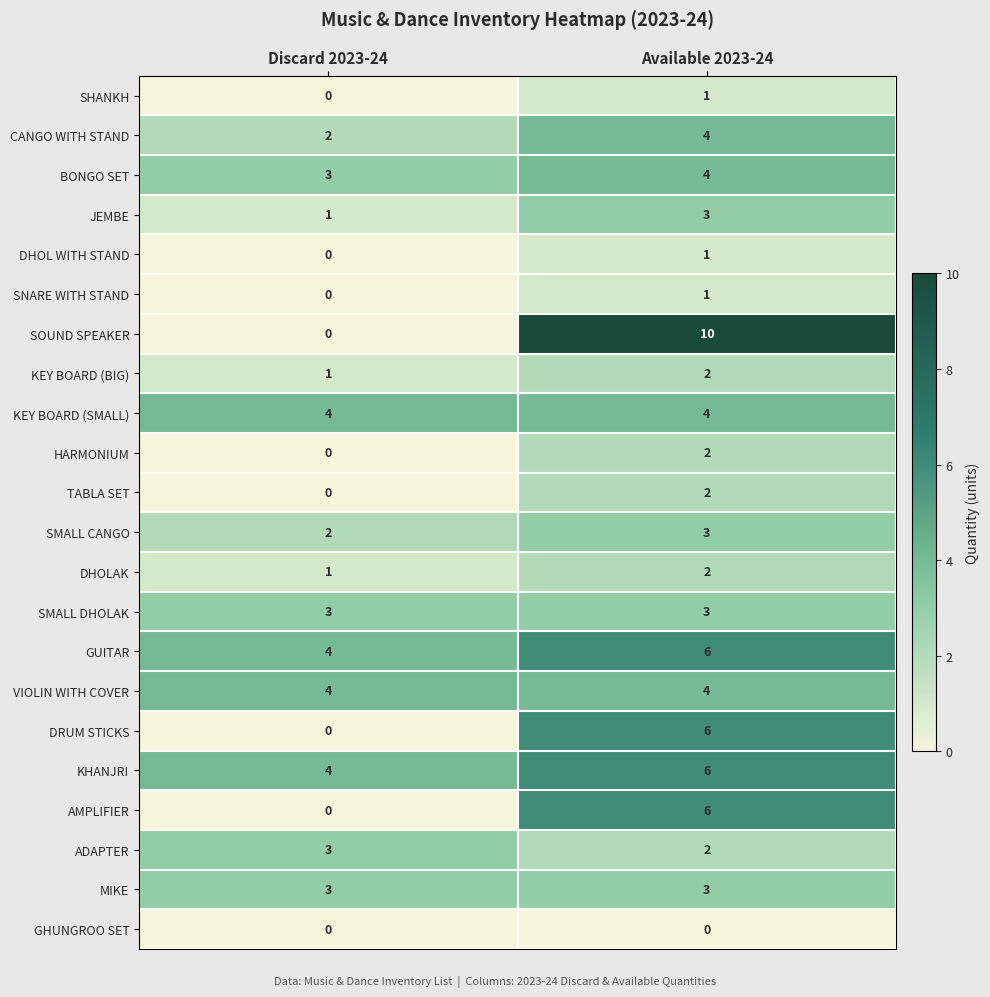

What is the sum of all BONGO SET values?

7